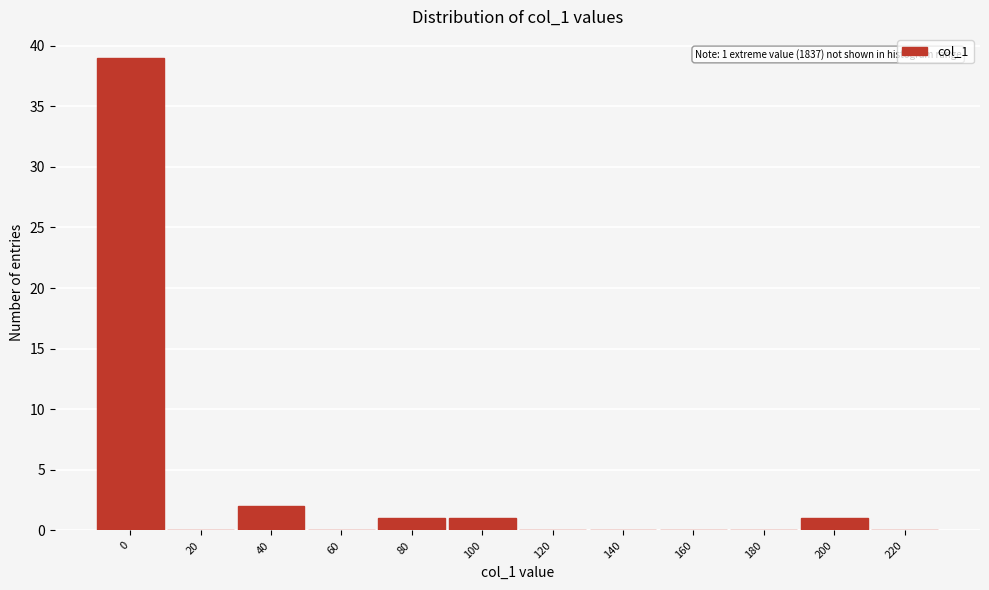

Reading right to left, list all the values displayed in this chart.

220=0	200=1	180=0	160=0	140=0	120=0	100=1	80=1	60=0	40=2	20=0	0=39